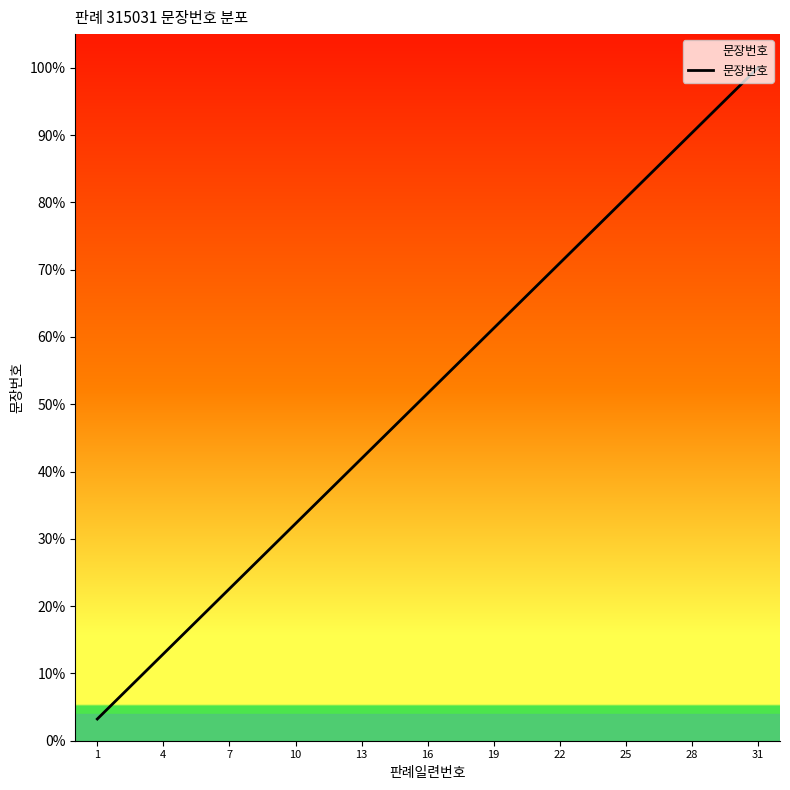

What is the difference between the maximum and minimum values?

96.8